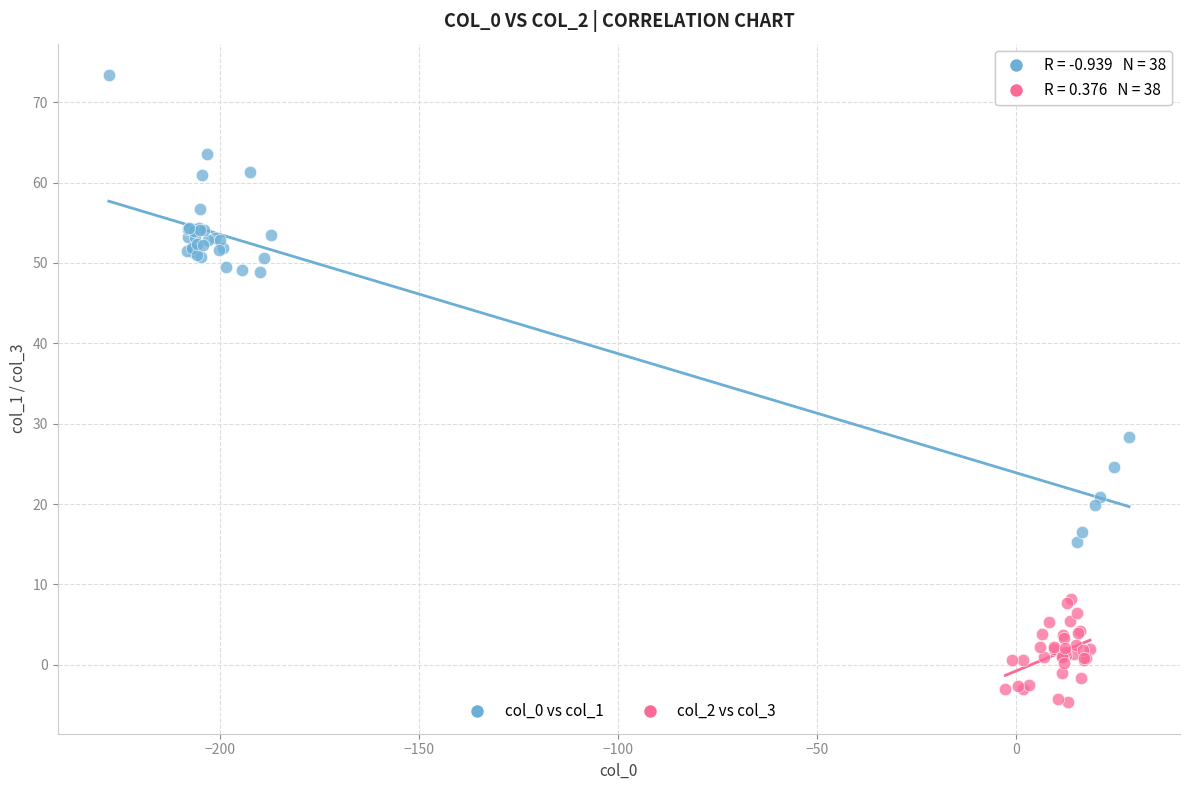

Which series has the largest Y range (max minus min)?

col_0 vs col_1